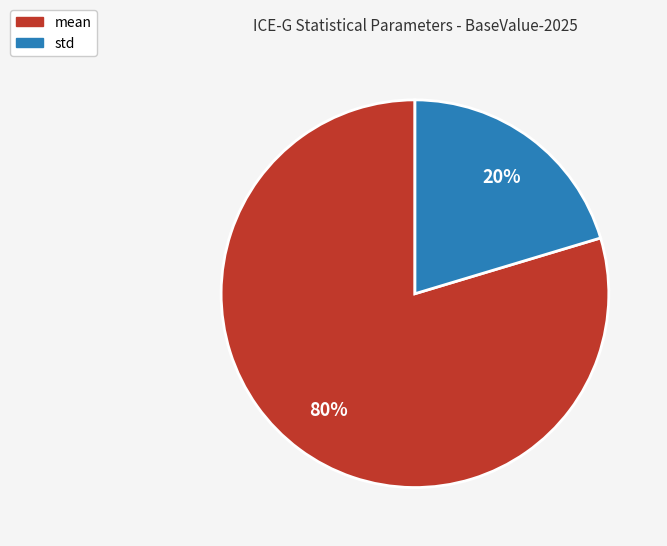

To the nearest percent, what portion does mean represent?

80%